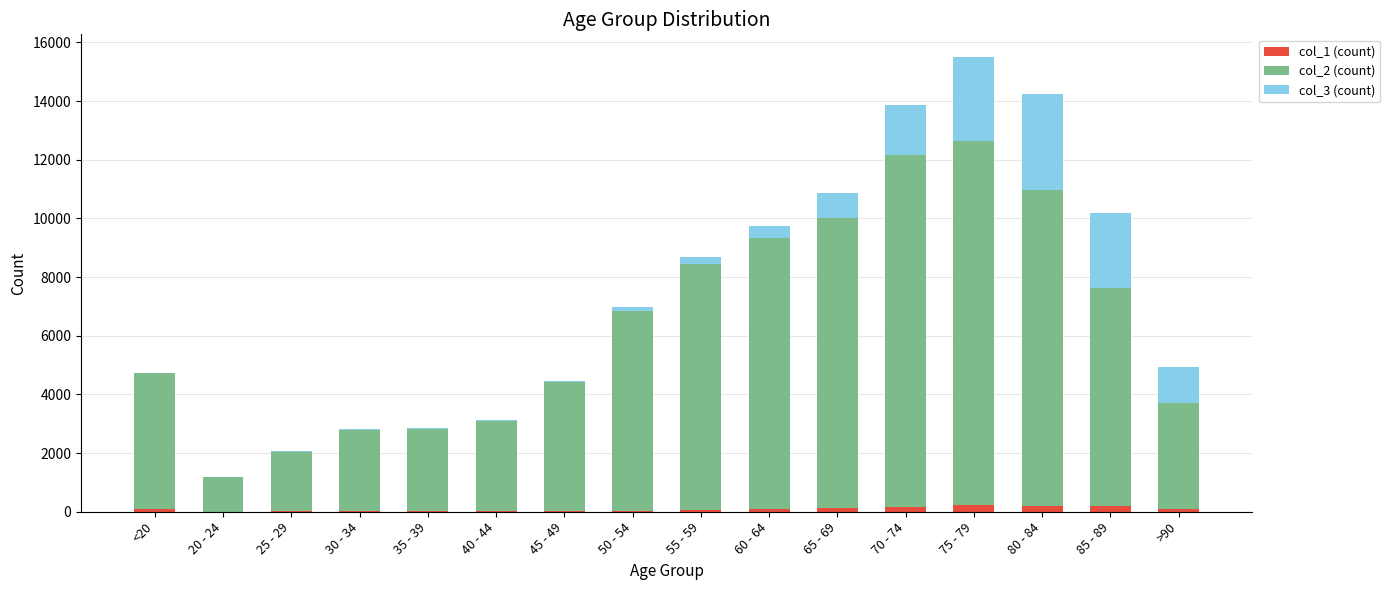

At which category is the sum across all series the highest?

75 - 79